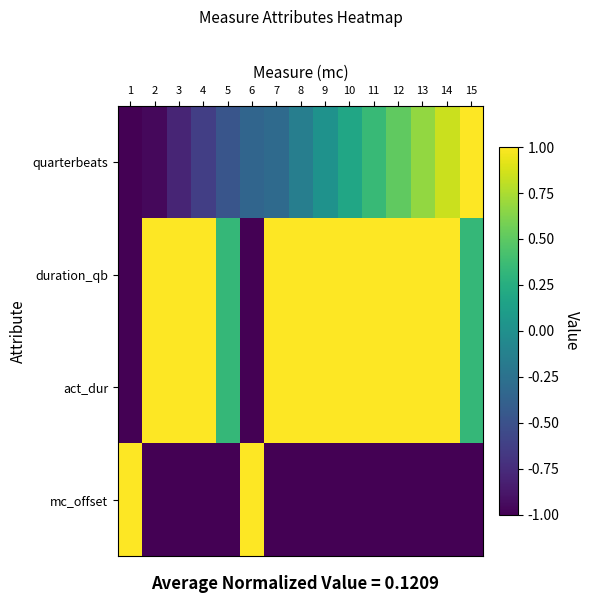

Reading left to right, transcribe all the data shown in this chart.

quarterbeats: 1=-1.0	2=-1.0	3=-0.8	4=-0.6	5=-0.5	6=-0.3	7=-0.3	8=-0.1	9=0.0	10=0.2	11=0.3	12=0.5	13=0.7	14=0.8	15=1.0
duration_qb: 1=-1.0	2=1.0	3=1.0	4=1.0	5=0.3	6=-1.0	7=1.0	8=1.0	9=1.0	10=1.0	11=1.0	12=1.0	13=1.0	14=1.0	15=0.3
act_dur: 1=-1.0	2=1.0	3=1.0	4=1.0	5=0.3	6=-1.0	7=1.0	8=1.0	9=1.0	10=1.0	11=1.0	12=1.0	13=1.0	14=1.0	15=0.3
mc_offset: 1=1.0	2=-1.0	3=-1.0	4=-1.0	5=-1.0	6=1.0	7=-1.0	8=-1.0	9=-1.0	10=-1.0	11=-1.0	12=-1.0	13=-1.0	14=-1.0	15=-1.0